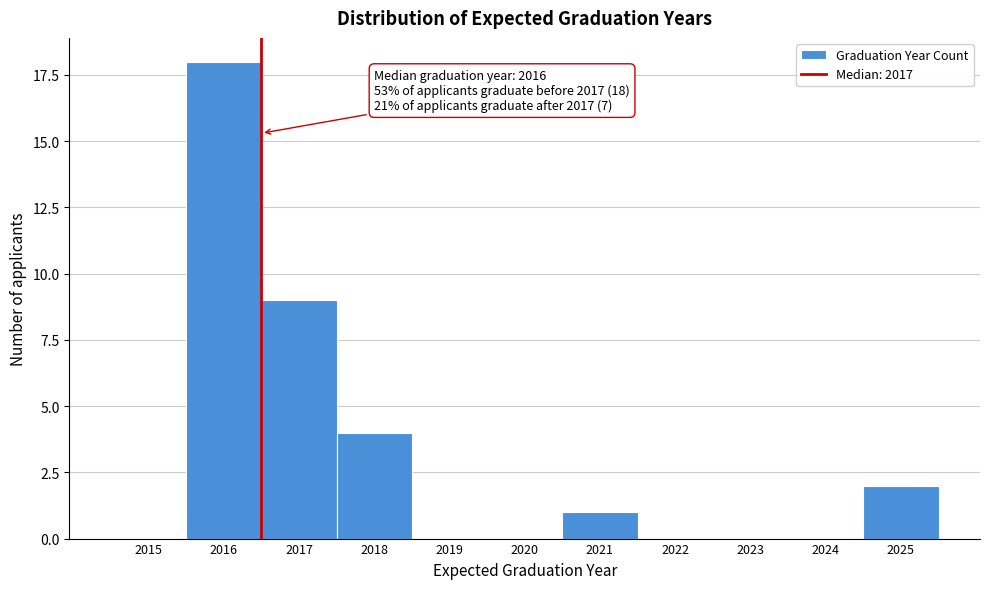

Reading left to right, list all the values displayed in this chart.

2015=0	2016=18	2017=9	2018=4	2019=0	2020=0	2021=1	2022=0	2023=0	2024=0	2025=2